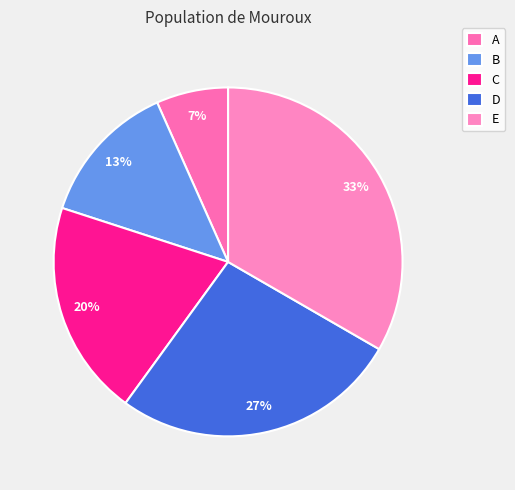

What is the largest slice in the pie chart?

E